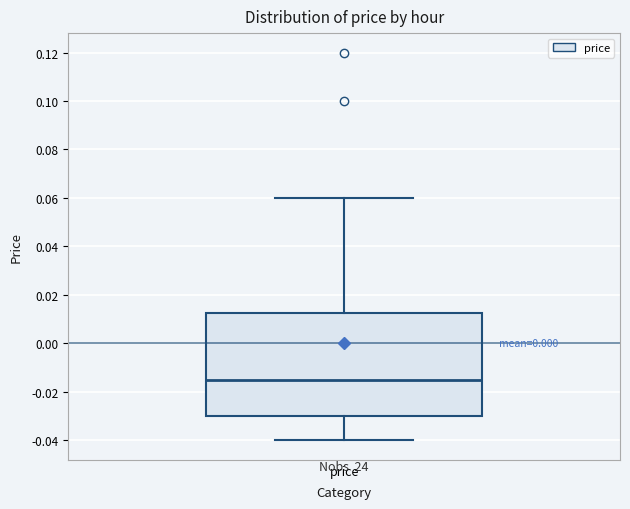

Transcribe this box plot: give where the median line is, the range the box spans, and where the two whiskers end, as read against the y-axis. The values are not printed on the chart, so give them approximately, as read against the axis.

median -0.014, box -0.030 to 0.012, whiskers -0.040 to 0.060